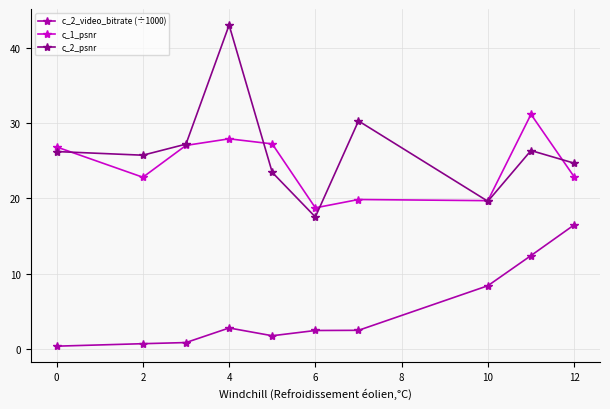

Which series has the largest range (max minus min)?

c_2_psnr